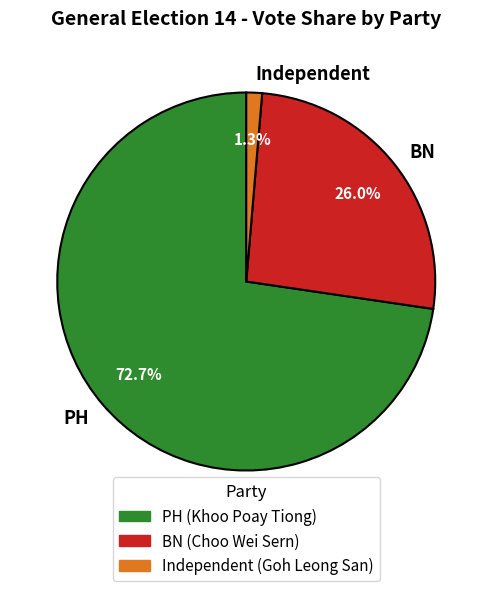

Between PH and BN, which is larger?

PH